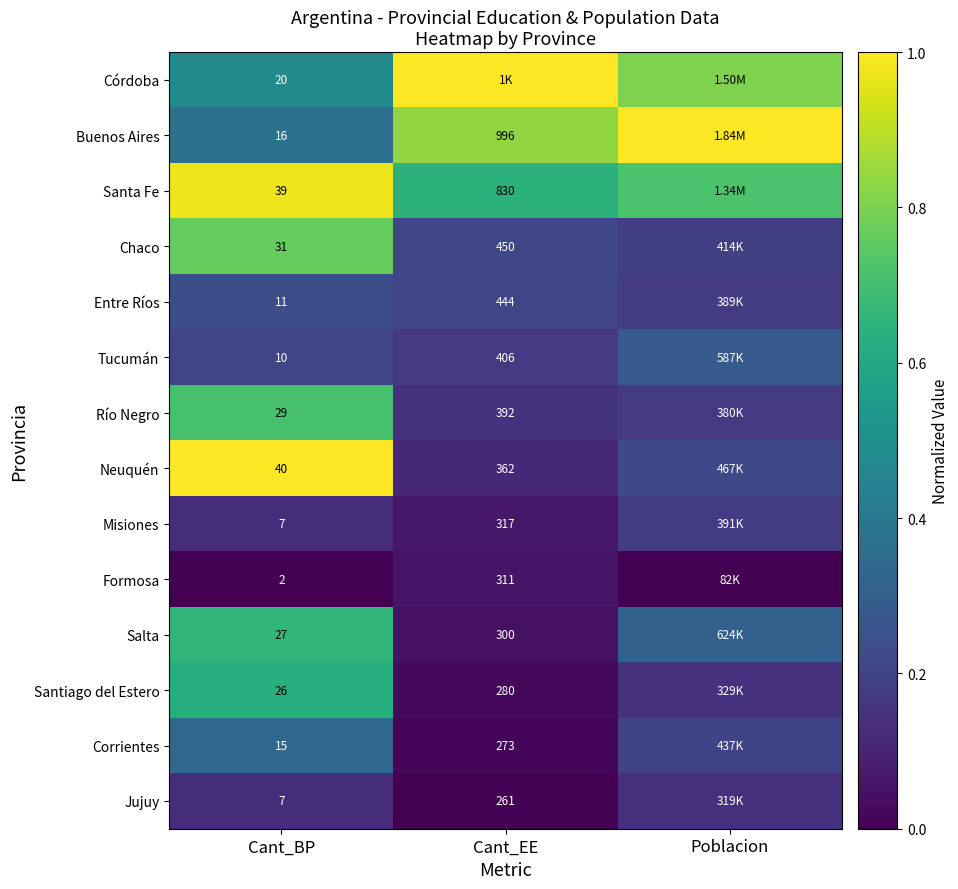

Is the value of Jujuy at Cant_BP greater than the value of Santa Fe at Cant_BP?

No